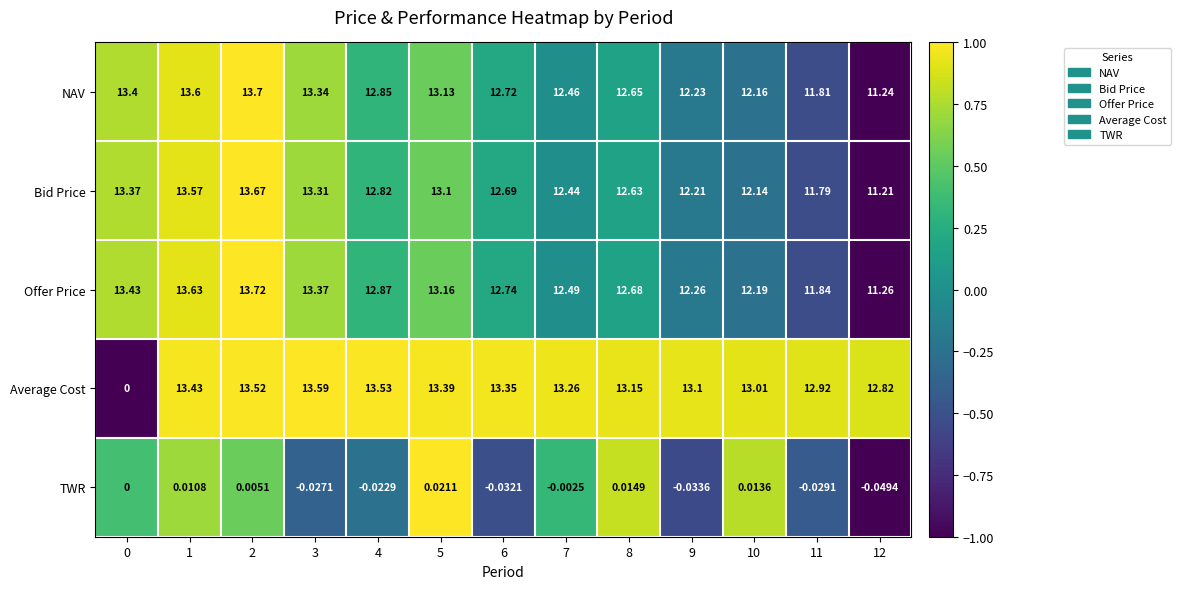

How many distinct data groups are displayed?

5